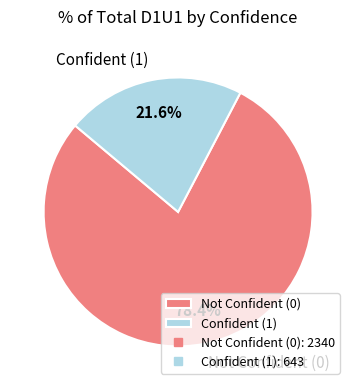

To the nearest percent, what is the average slice percentage?

50%